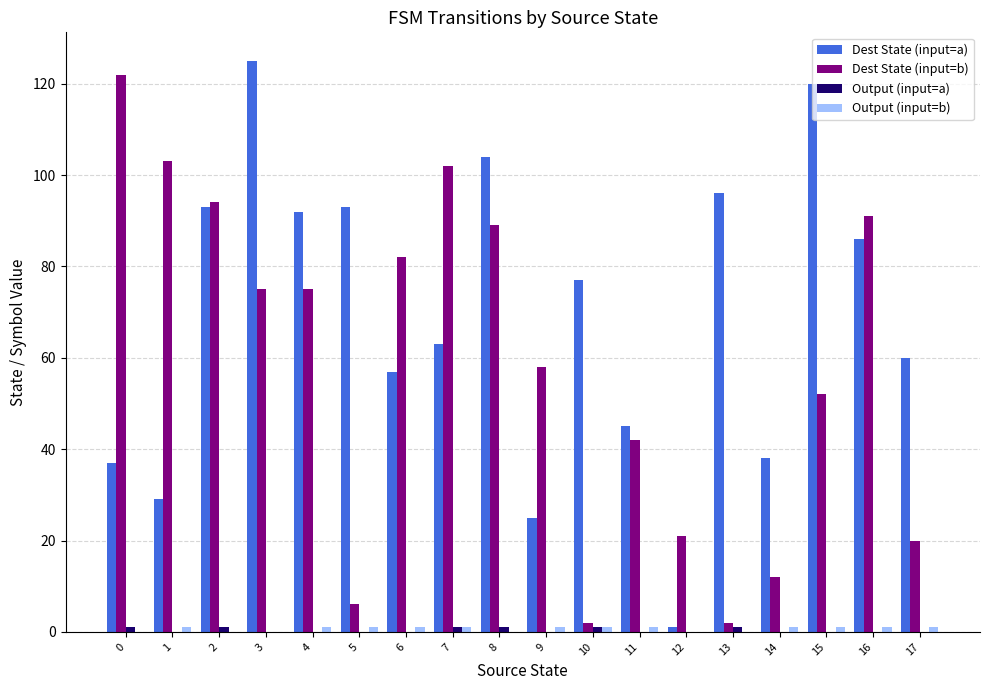

The value of Dest State (input=a) at 4 is 92. True or false?

True